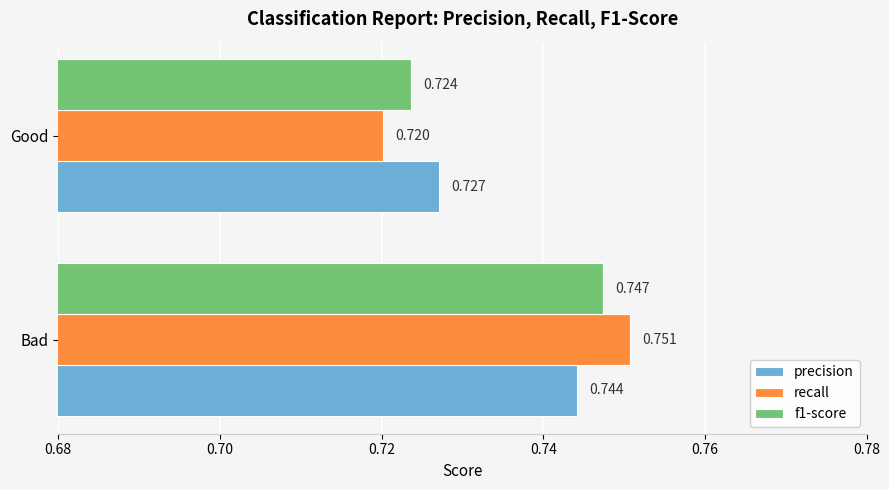

Between Bad and Good, which series saw the biggest shift?

recall